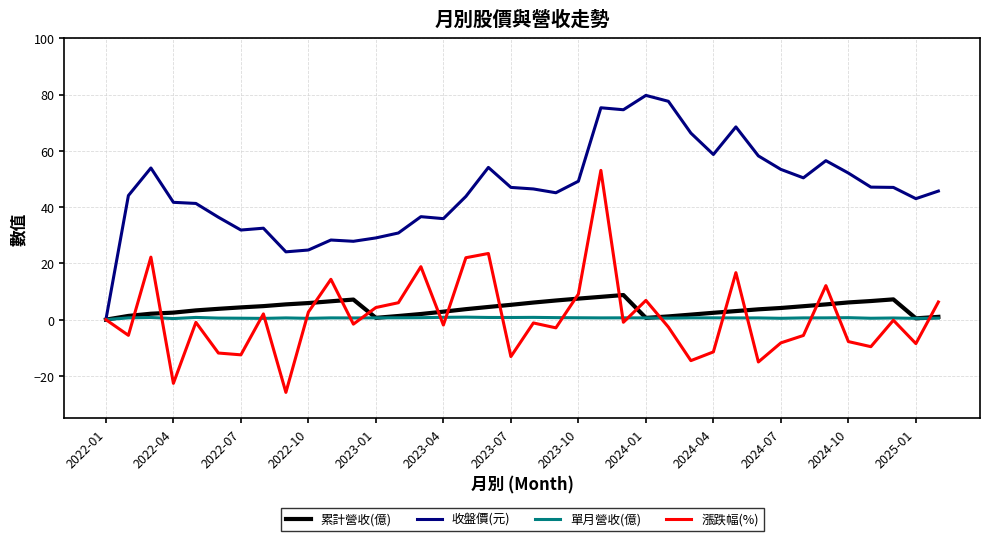

What are all the series names shown in the legend?

累計營收(億), 收盤價(元), 單月營收(億), 漲跌幅(%)